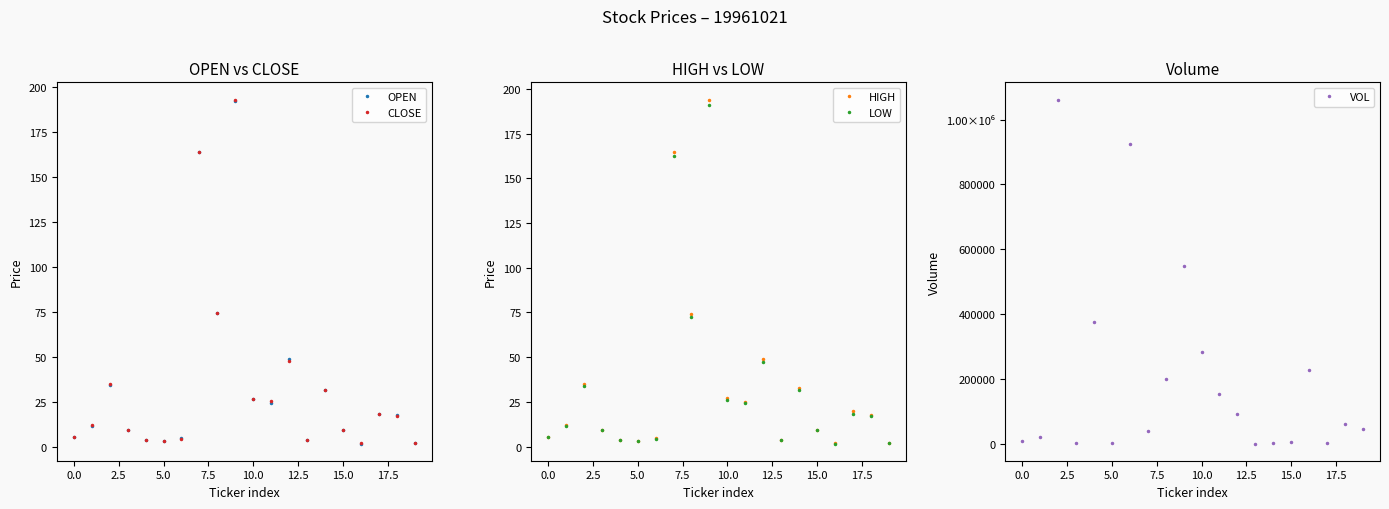

True or false: CLOSE has more than 2 interior local peaks.

True